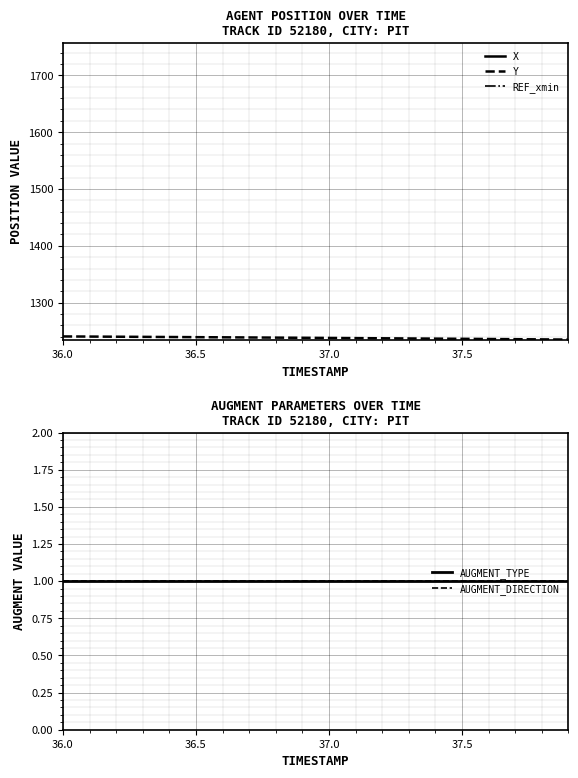

What is the minimum value for Y?

1235.0